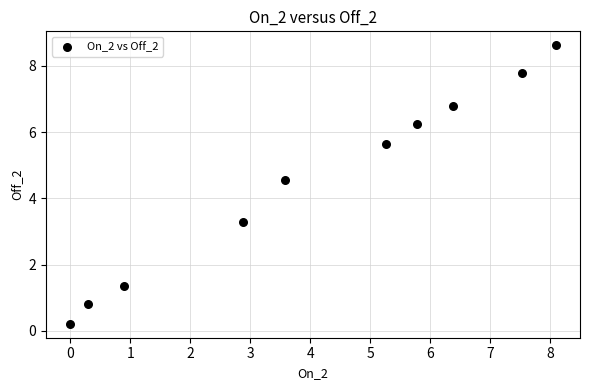

What is the average Y value?

4.5